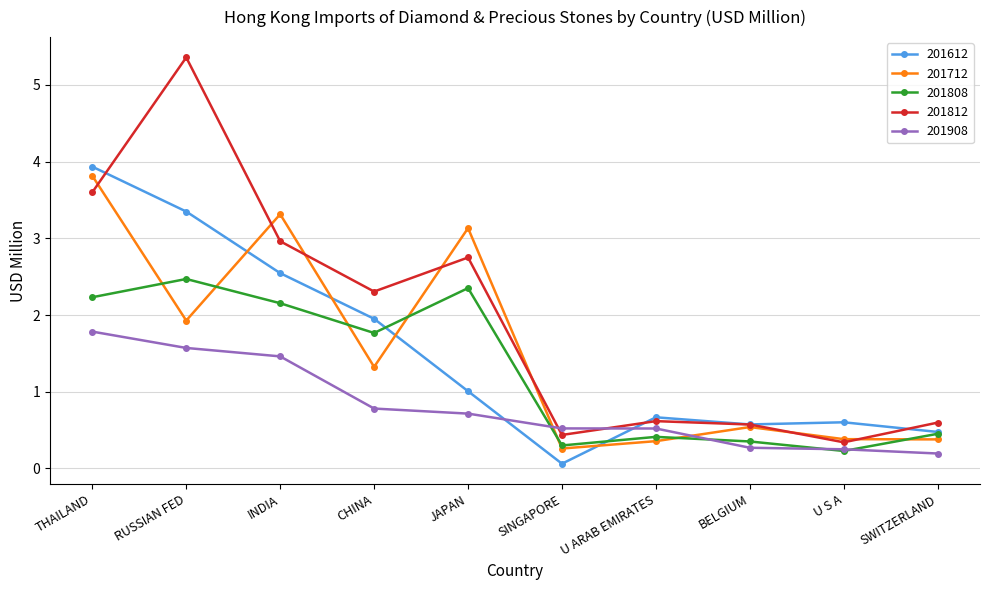

What is the label of the 7th point from the left?

U ARAB EMIRATES